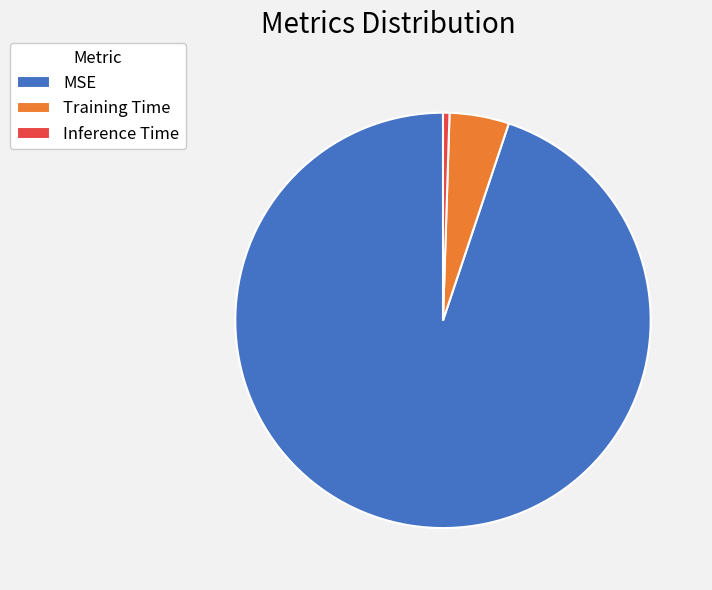

Between Training Time and MSE, which is larger?

MSE